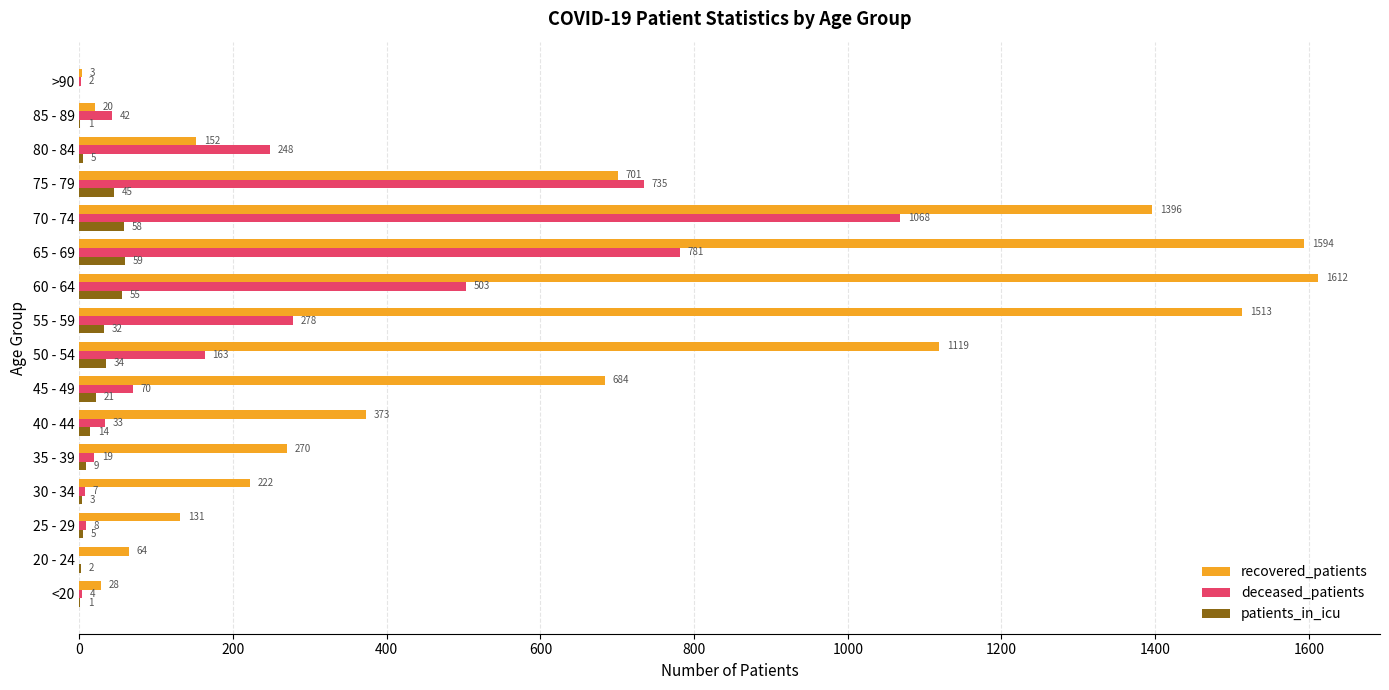

Which category has the highest value in the recovered_patients series?

60 - 64